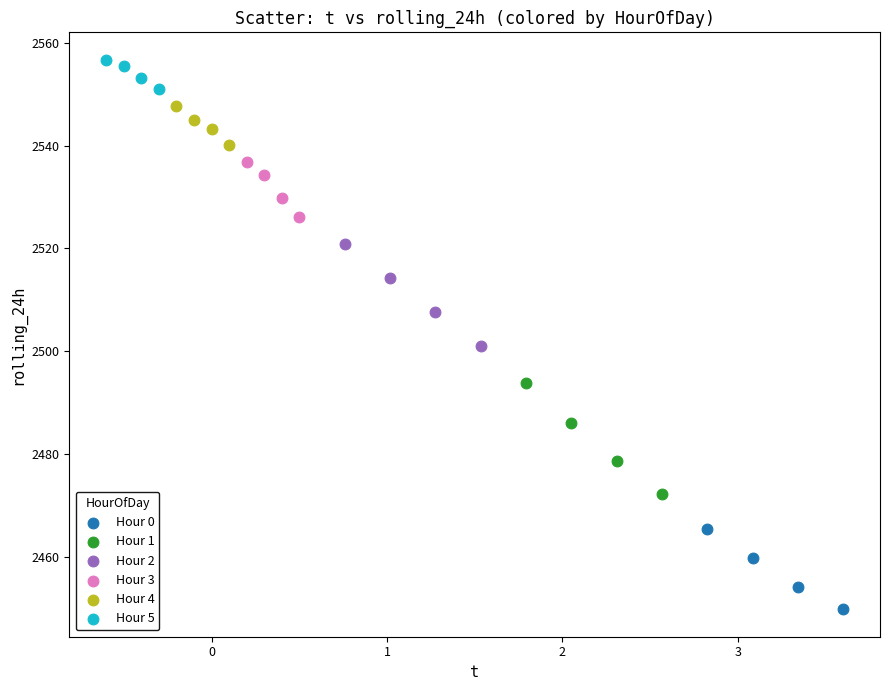

Which series contains the highest Y value?

Hour 5